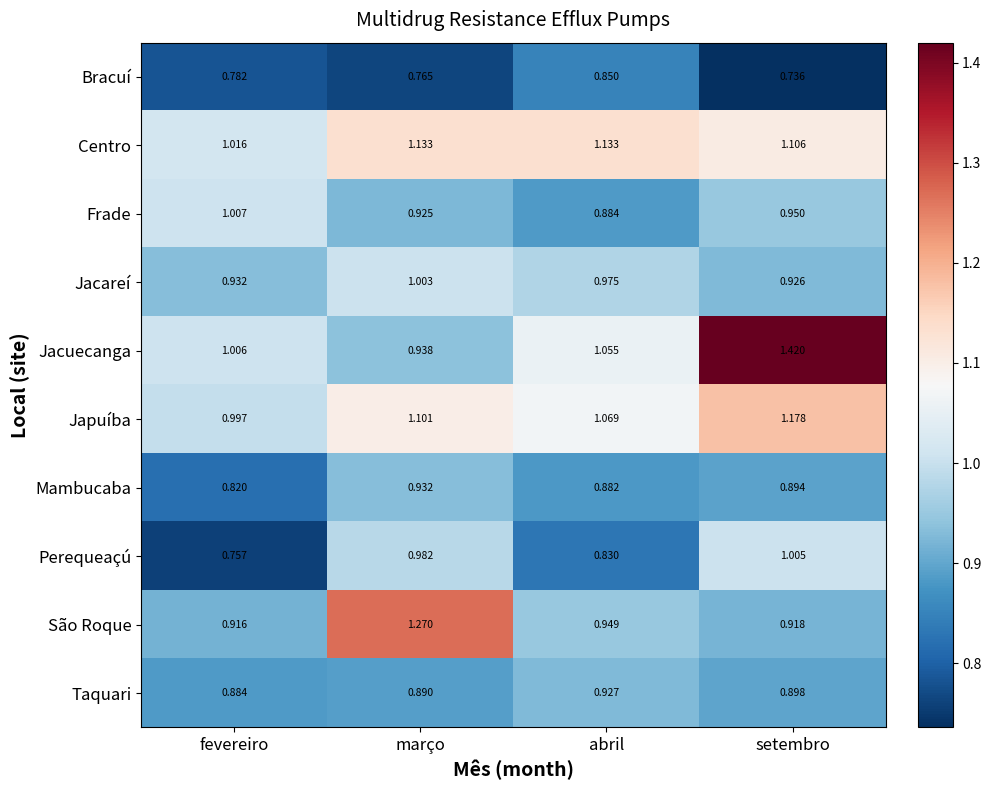

At which label is Bracuí closest to 0?

setembro